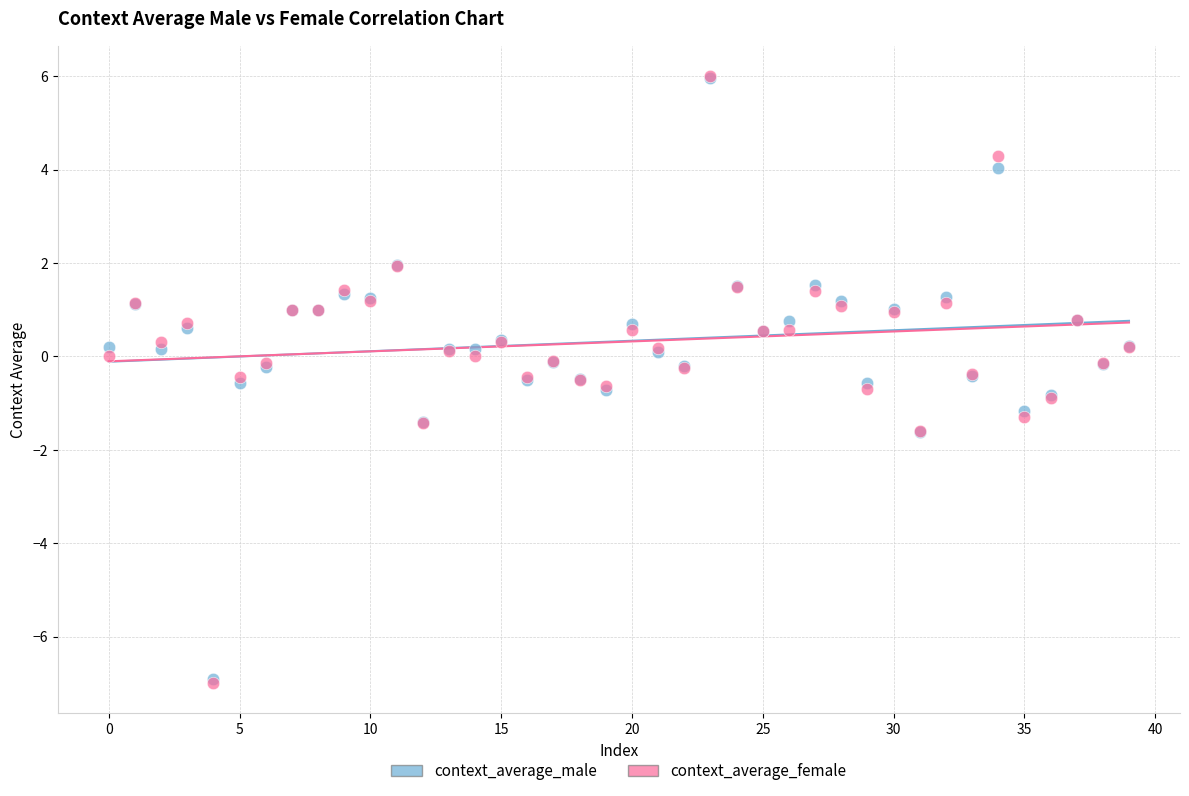

Which series has the widest spread of Y values?

context_average_female